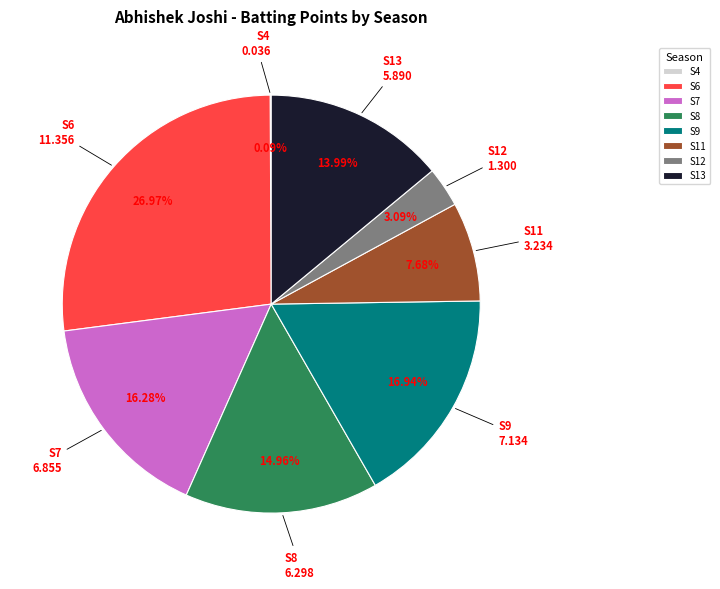

Is the sum of S6 and S13 greater than half?

No